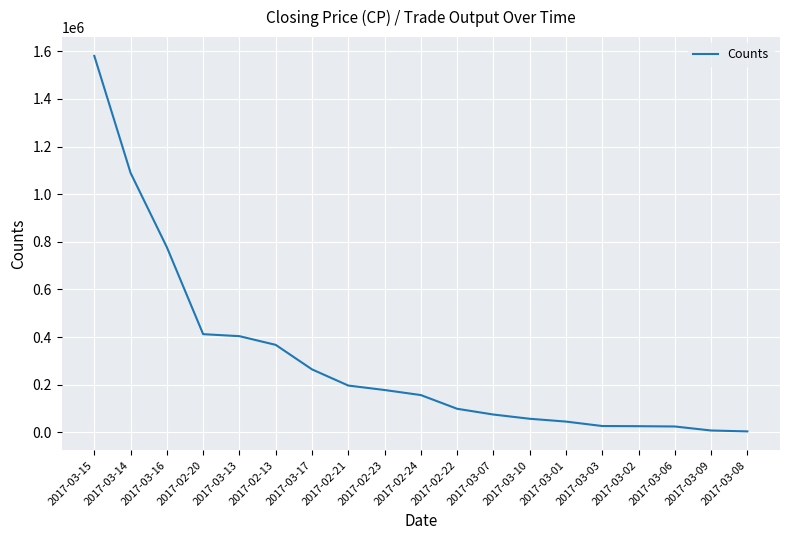

What is the difference between the maximum and minimum values?

1577190